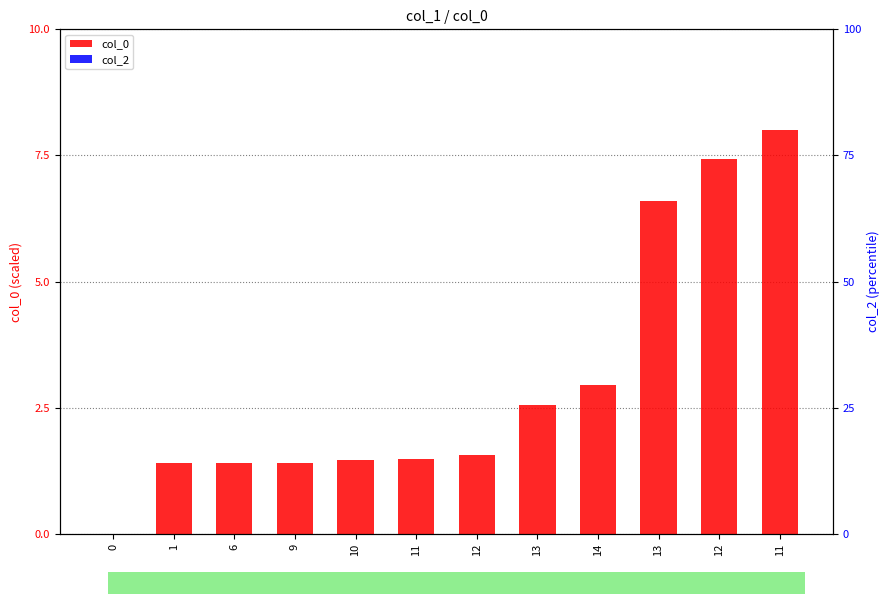

Reading left to right, extract all data points from this chart.

col_0: 0.0	1.4	1.4	1.4	1.5	1.5	1.6	2.5	2.9	6.6	7.4	8.0
col_2: 0.0	0.0	0.0	0.0	0.0	0.0	0.0	0.0	0.0	0.0	0.0	0.0